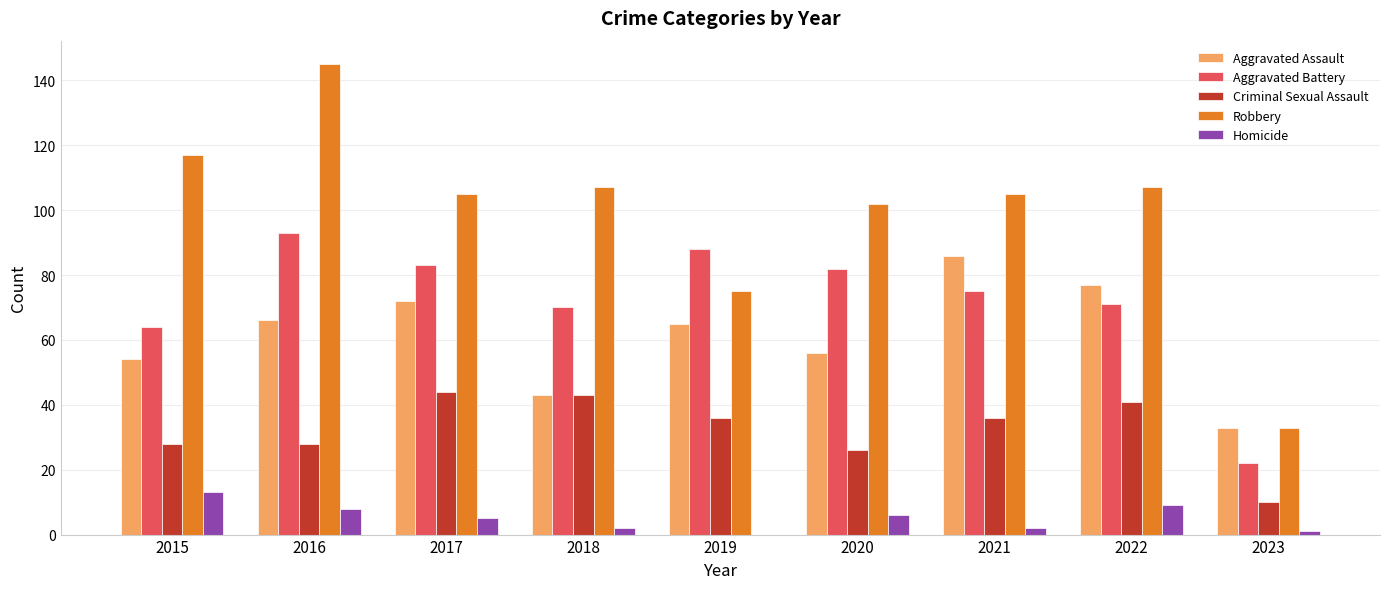

Which label corresponds to the largest value in the chart?

2016